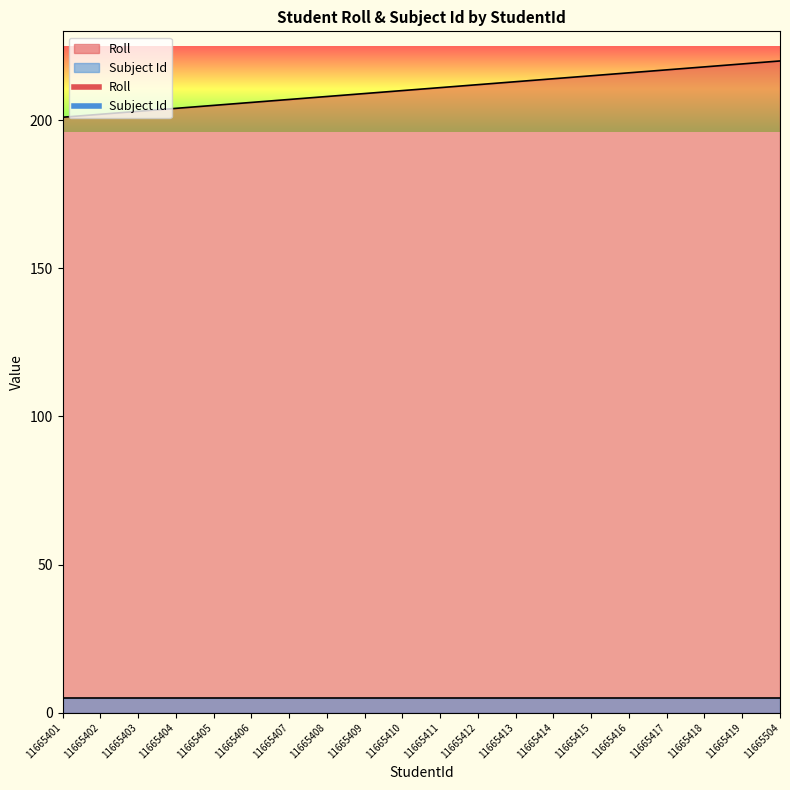

How many data points are above 211?

9